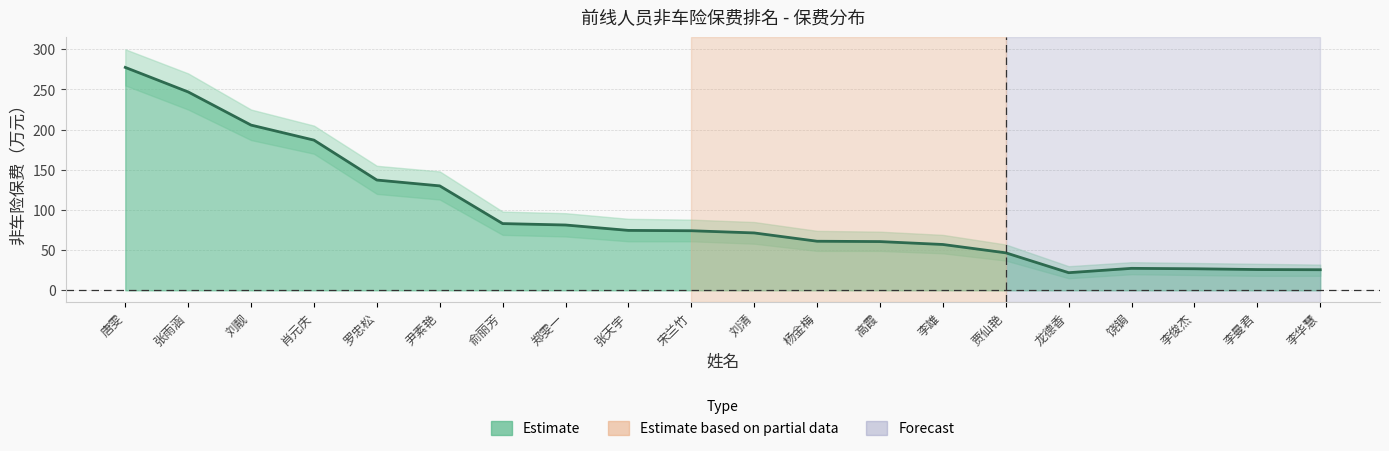

True or false: 非车险保费（万元） has a value of 119.1 at 郑雯一.

False